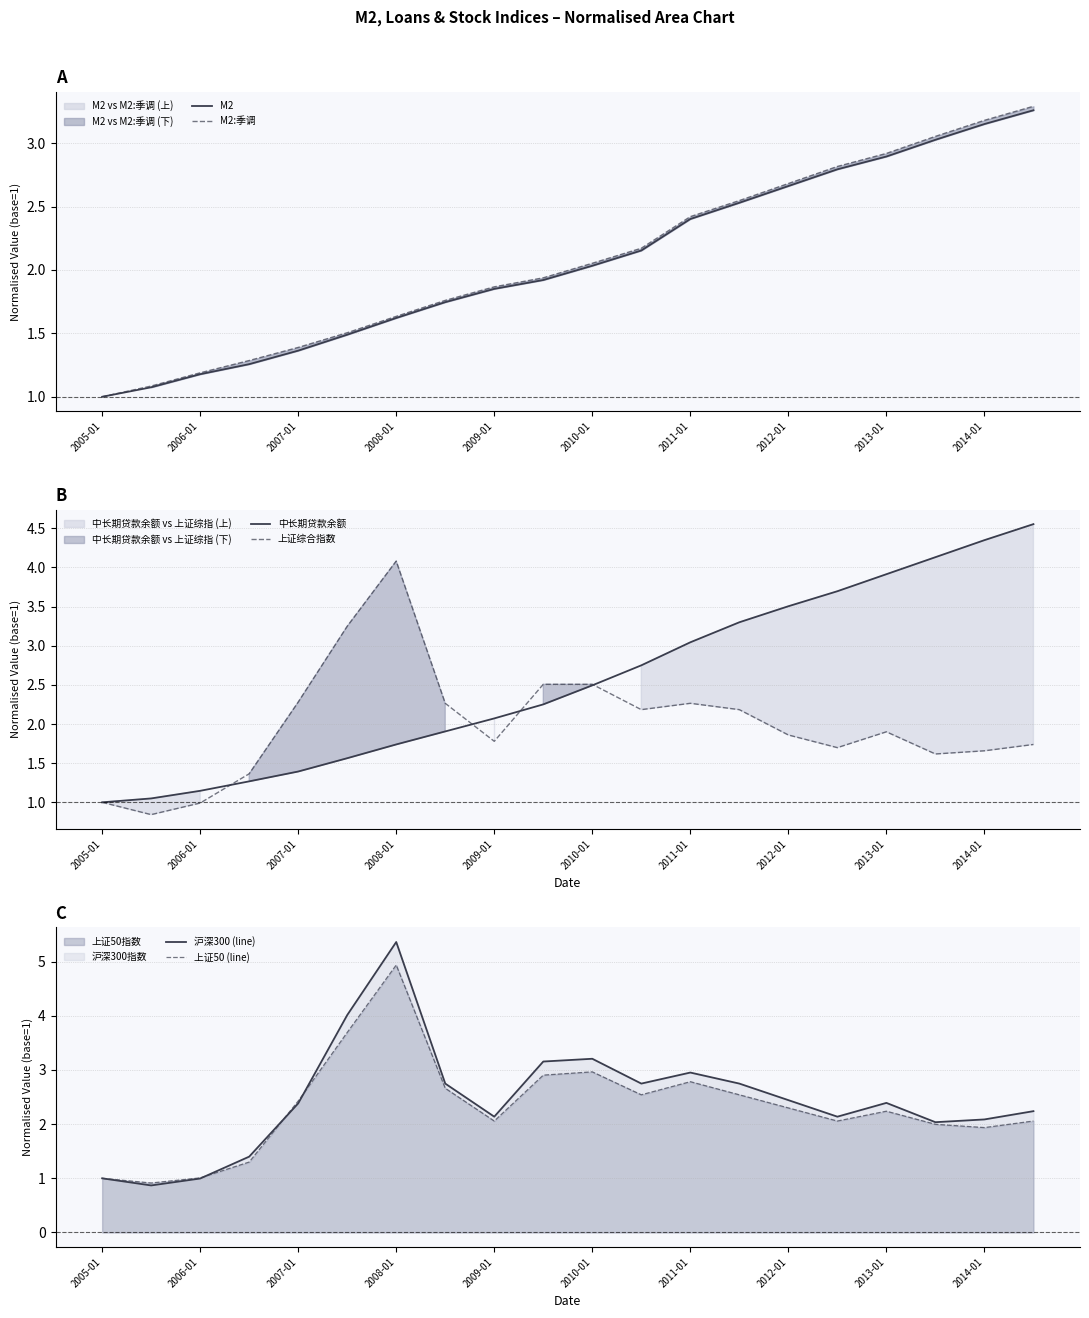

What position from the right is 19?

1